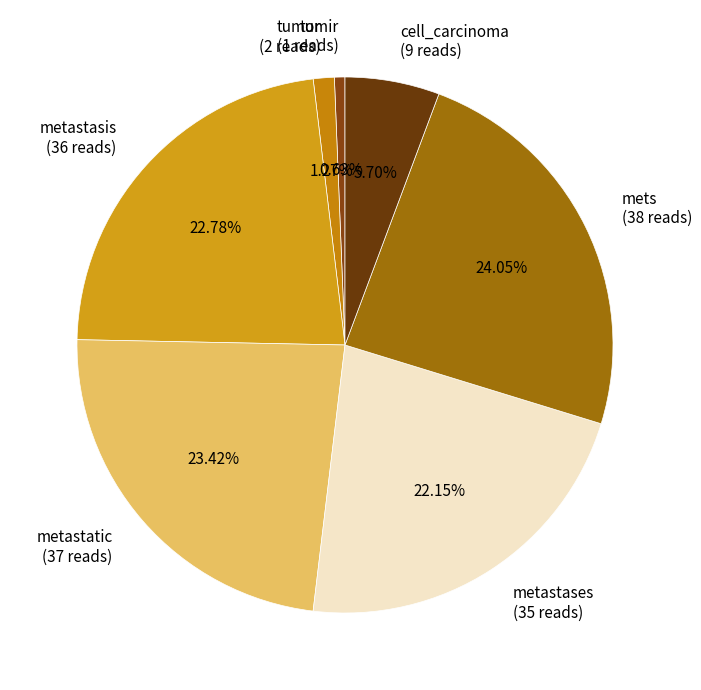

Which has a higher value, metastases or tumir?

metastases